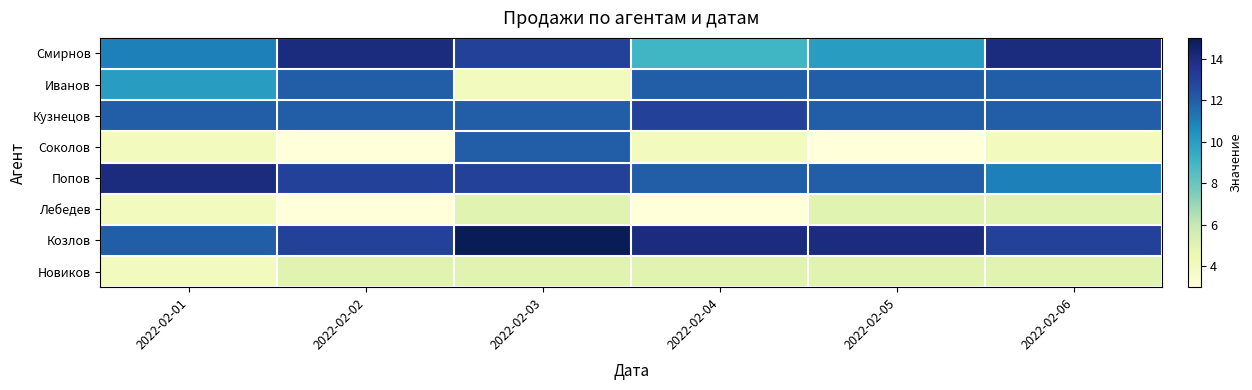

At which category is the sum across all series the highest?

2022-02-03